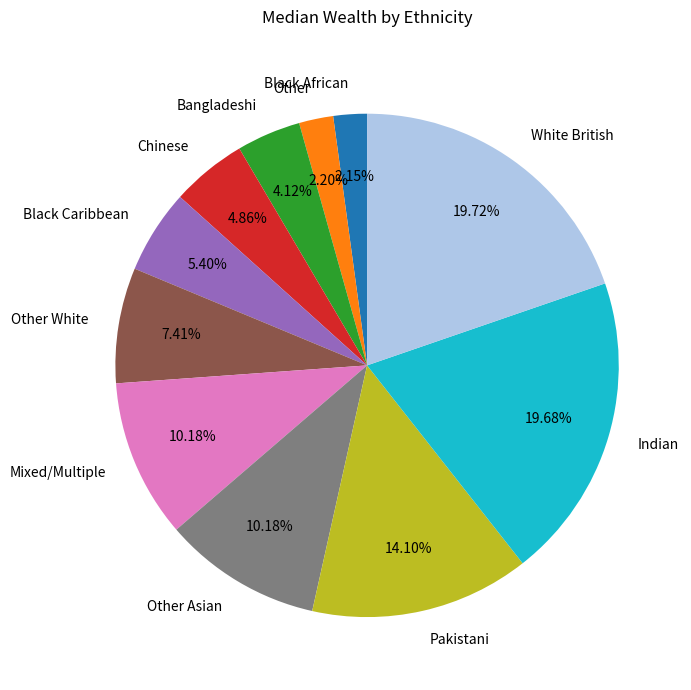

The Chinese slice represents 5% of the pie. True or false?

True